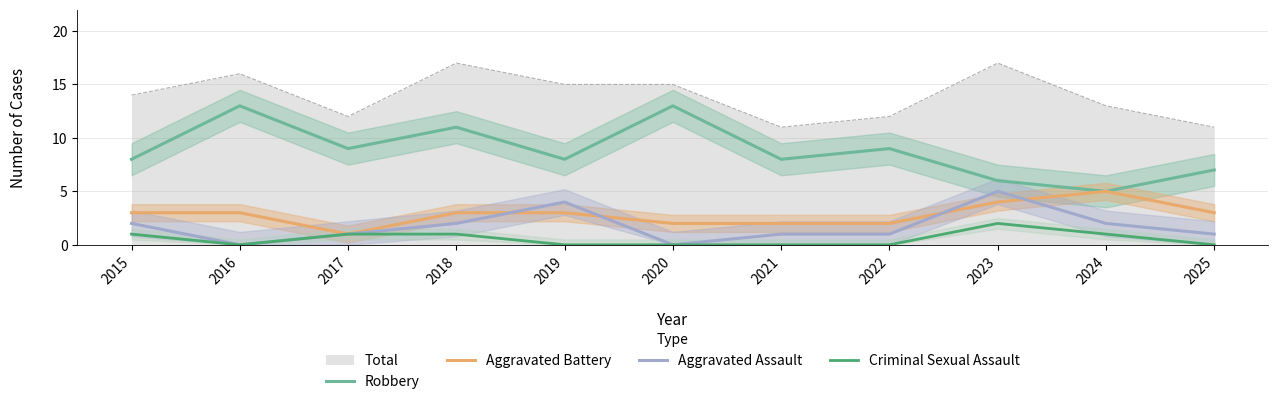

Rank the categories by Aggravated Assault value from highest to lowest.

2023, 2019, 2015, 2018, 2024, 2017, 2021, 2022, 2025, 2016, 2020